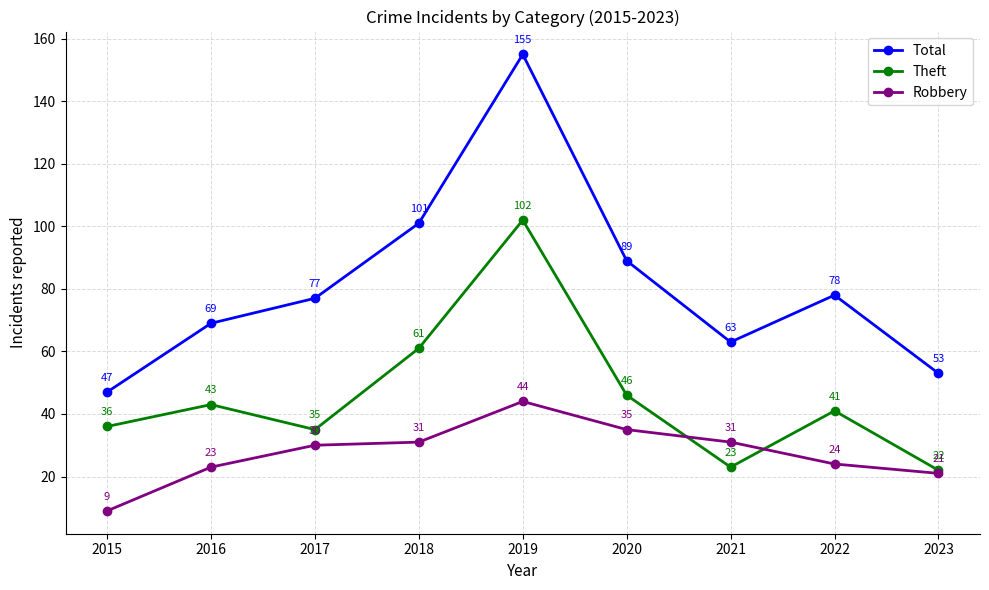

Reading left to right, list all the values displayed in this chart.

Total: 2015=47	2016=69	2017=77	2018=101	2019=155	2020=89	2021=63	2022=78	2023=53
Theft: 2015=36	2016=43	2017=35	2018=61	2019=102	2020=46	2021=23	2022=41	2023=22
Robbery: 2015=9	2016=23	2017=30	2018=31	2019=44	2020=35	2021=31	2022=24	2023=21